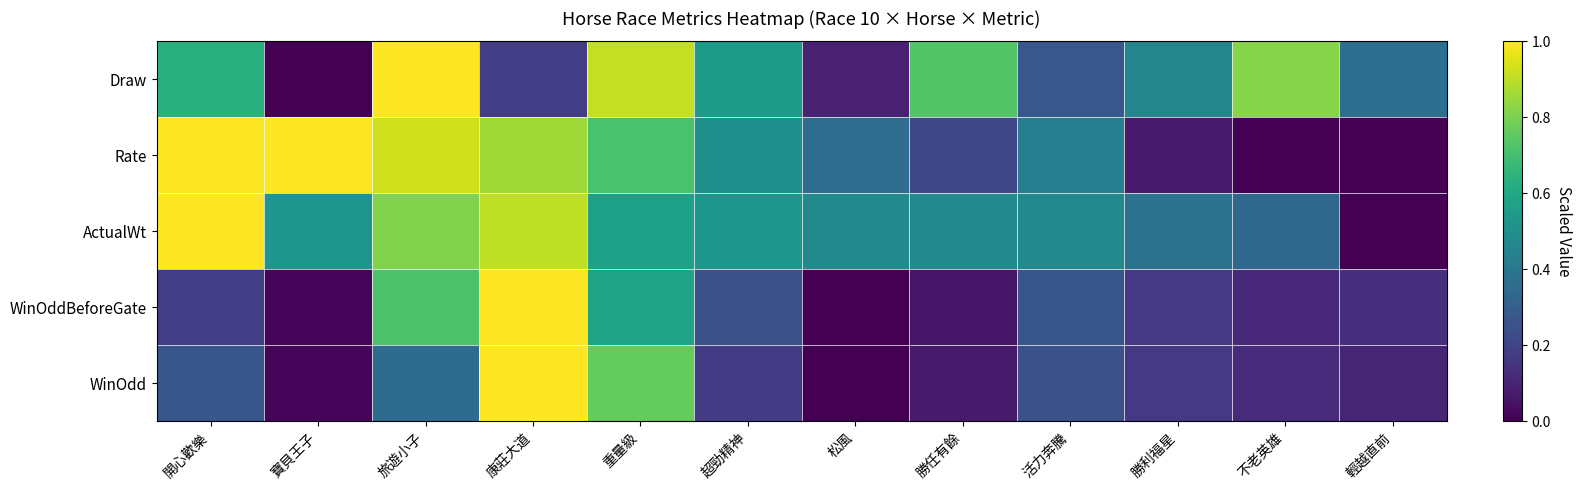

Reading left to right, what are all the values shown in this chart?

Draw: 開心歡樂=0.6	寶貝王子=0.0	旅遊小子=1.0	康莊大道=0.2	重量級=0.9	超勁精神=0.5	松風=0.1	勝任有餘=0.7	活力奔騰=0.3	勝利福星=0.5	不老英雄=0.8	輕越直前=0.4
Rate: 開心歡樂=1.0	寶貝王子=1.0	旅遊小子=0.9	康莊大道=0.9	重量級=0.7	超勁精神=0.5	松風=0.4	勝任有餘=0.2	活力奔騰=0.4	勝利福星=0.1	不老英雄=0.0	輕越直前=0.0
ActualWt: 開心歡樂=1.0	寶貝王子=0.5	旅遊小子=0.8	康莊大道=0.9	重量級=0.6	超勁精神=0.5	松風=0.5	勝任有餘=0.5	活力奔騰=0.5	勝利福星=0.4	不老英雄=0.3	輕越直前=0.0
WinOddBeforeGate: 開心歡樂=0.2	寶貝王子=0.0	旅遊小子=0.7	康莊大道=1.0	重量級=0.6	超勁精神=0.2	松風=0.0	勝任有餘=0.1	活力奔騰=0.3	勝利福星=0.2	不老英雄=0.1	輕越直前=0.1
WinOdd: 開心歡樂=0.3	寶貝王子=0.0	旅遊小子=0.3	康莊大道=1.0	重量級=0.8	超勁精神=0.2	松風=0.0	勝任有餘=0.1	活力奔騰=0.2	勝利福星=0.2	不老英雄=0.1	輕越直前=0.1